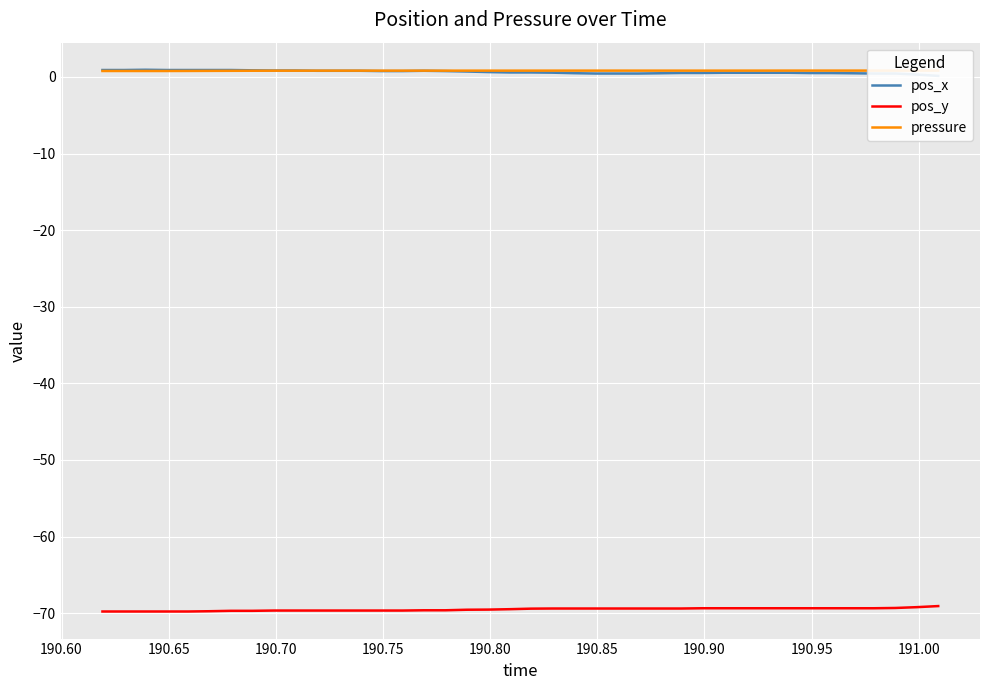

What is the value of the pressure point at the 11th from the left?

0.8